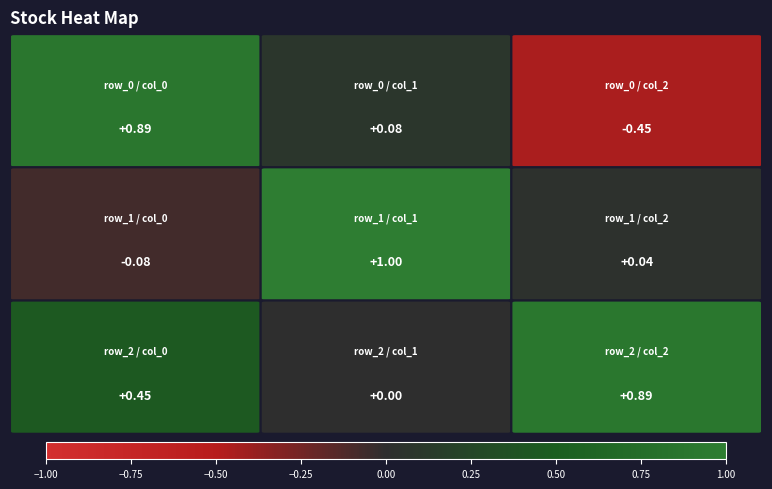

Is it true that row_2 equals 0.0 at col_1?

False